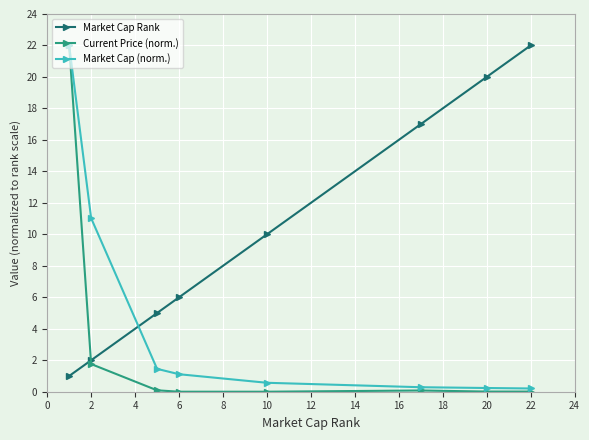

Is this an area chart (filled region under the line)?

No